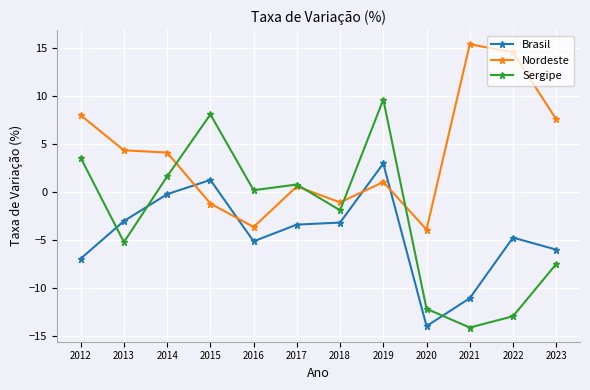

How many data points does each series have?

12